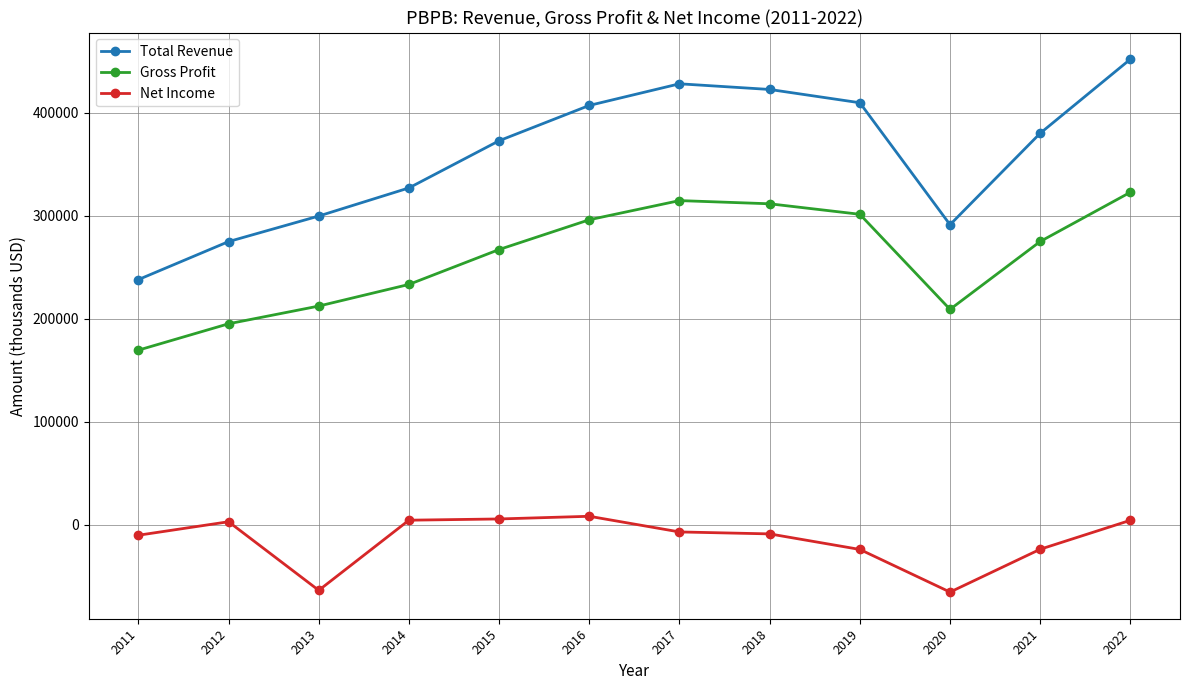

What is the highest value of the Total Revenue series?

452000